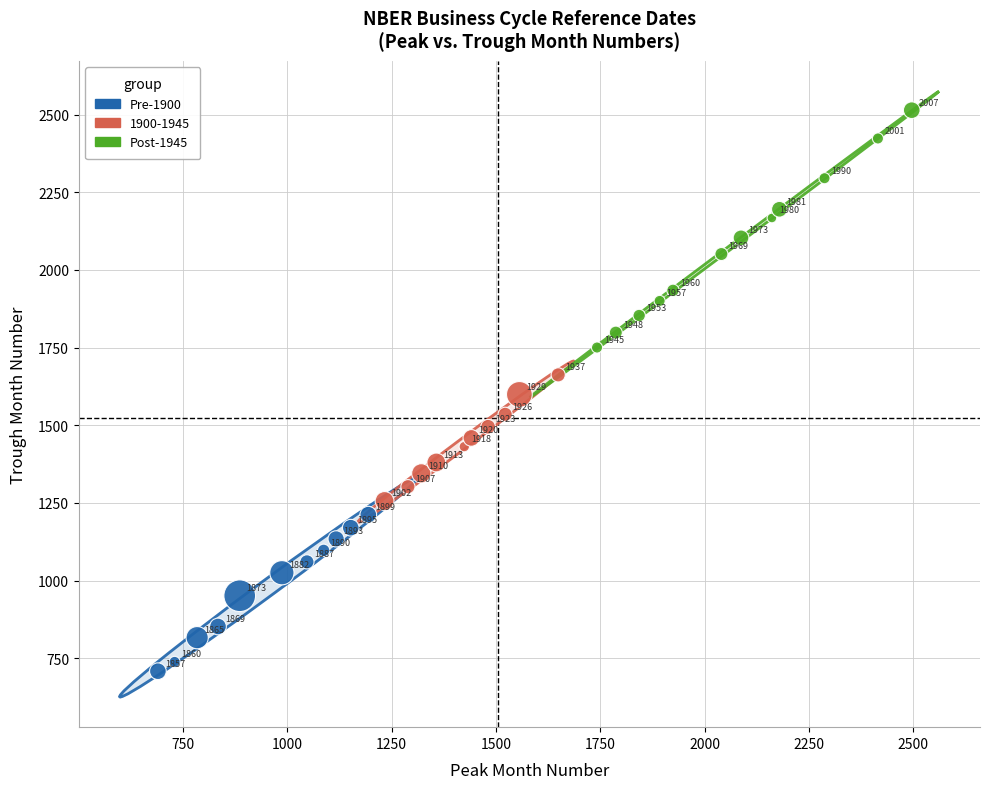

Which series has the largest Y range (max minus min)?

Post-1945